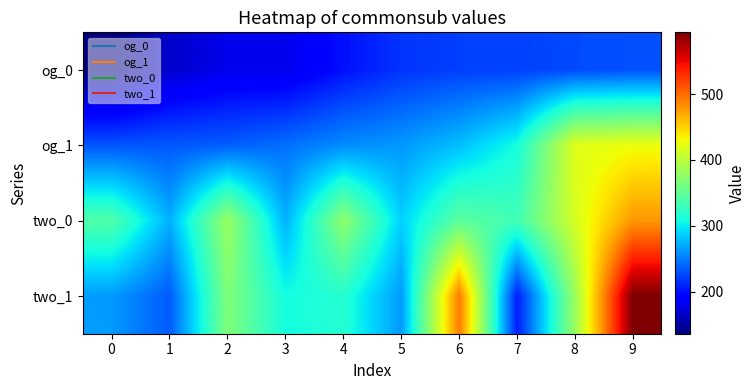

List the series in order of their peak value, highest first.

two_1, two_0, og_1, og_0